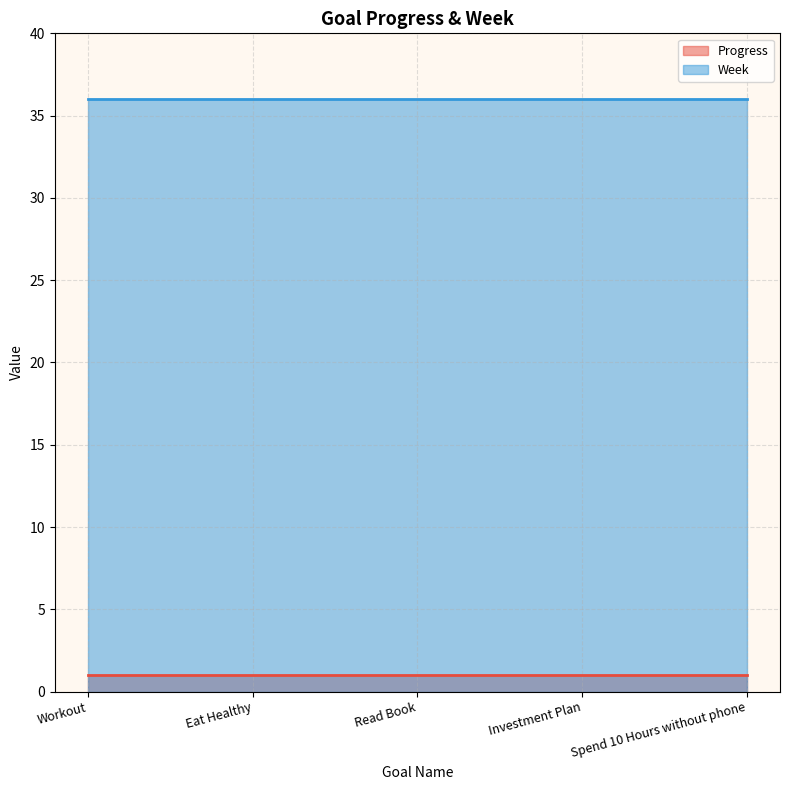

What is the spread (max minus min) of values at Workout?

35